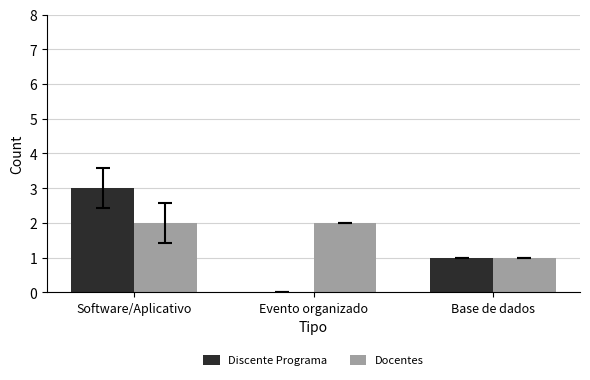

Which series changed the most between Software/Aplicativo and Base de dados?

Discente Programa